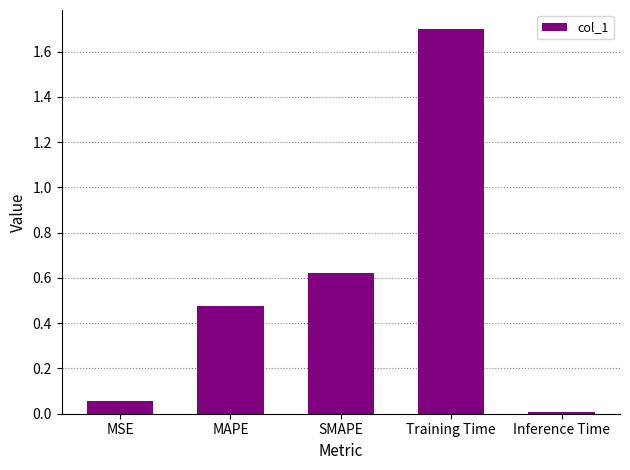

Does the chart contain stacked bars?

No